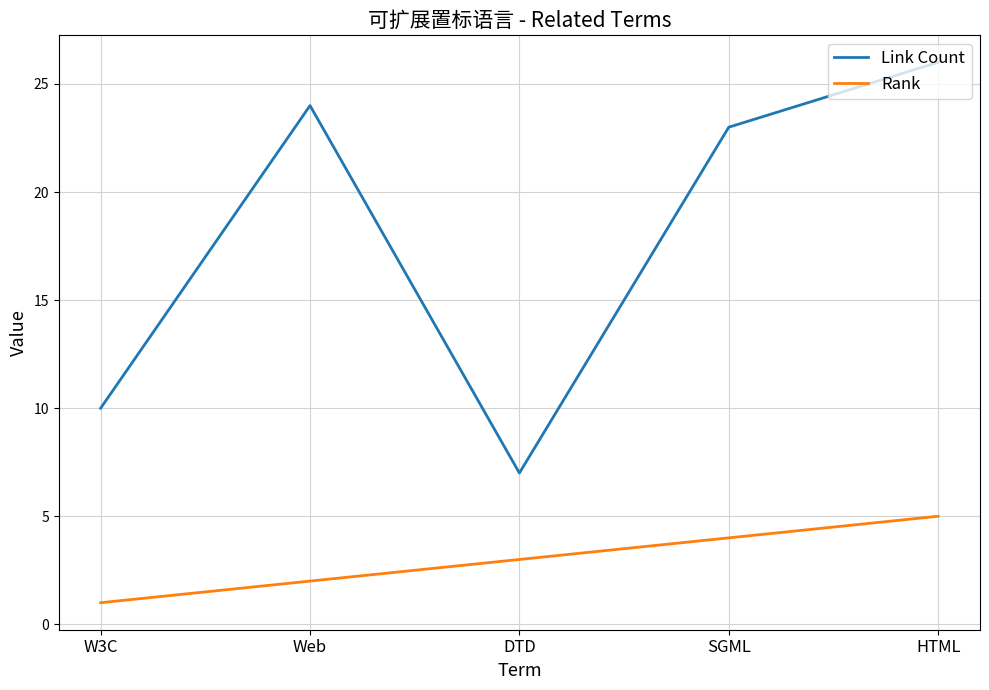

At which category is the sum across all series the highest?

HTML